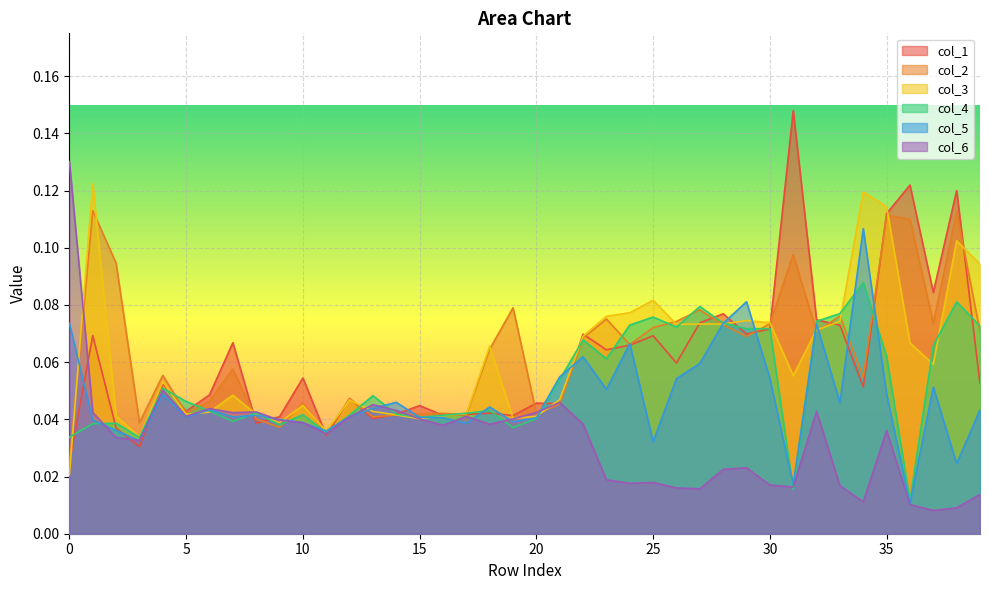

What is the total value across all series at 20?

0.3